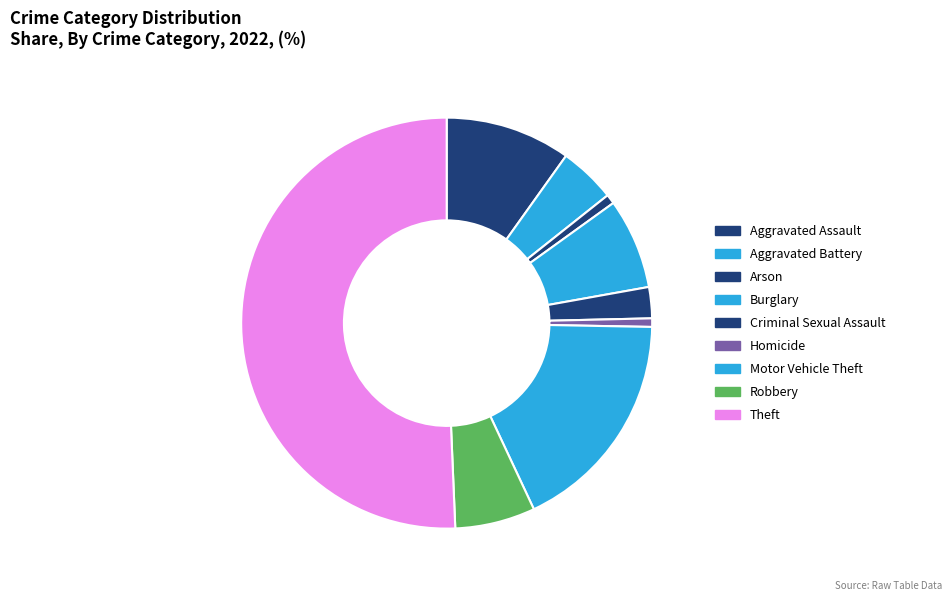

To the nearest percent, what is the average slice percentage?

11%